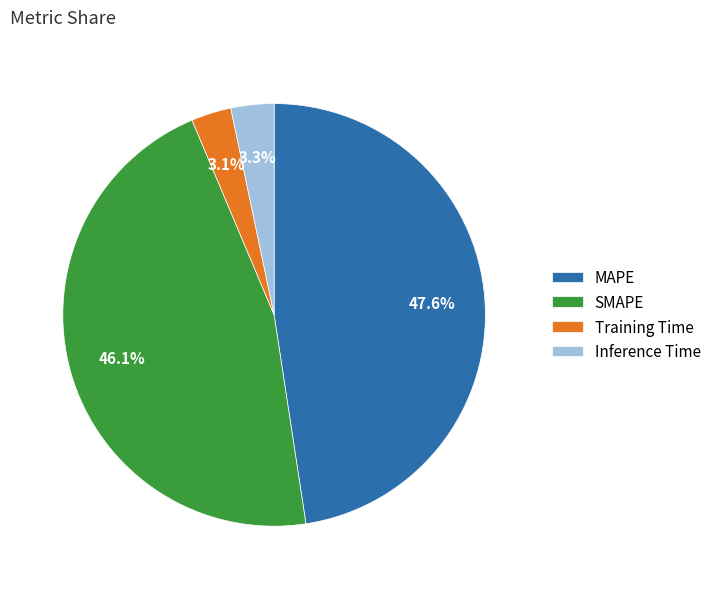

How many slices are in this pie chart?

4